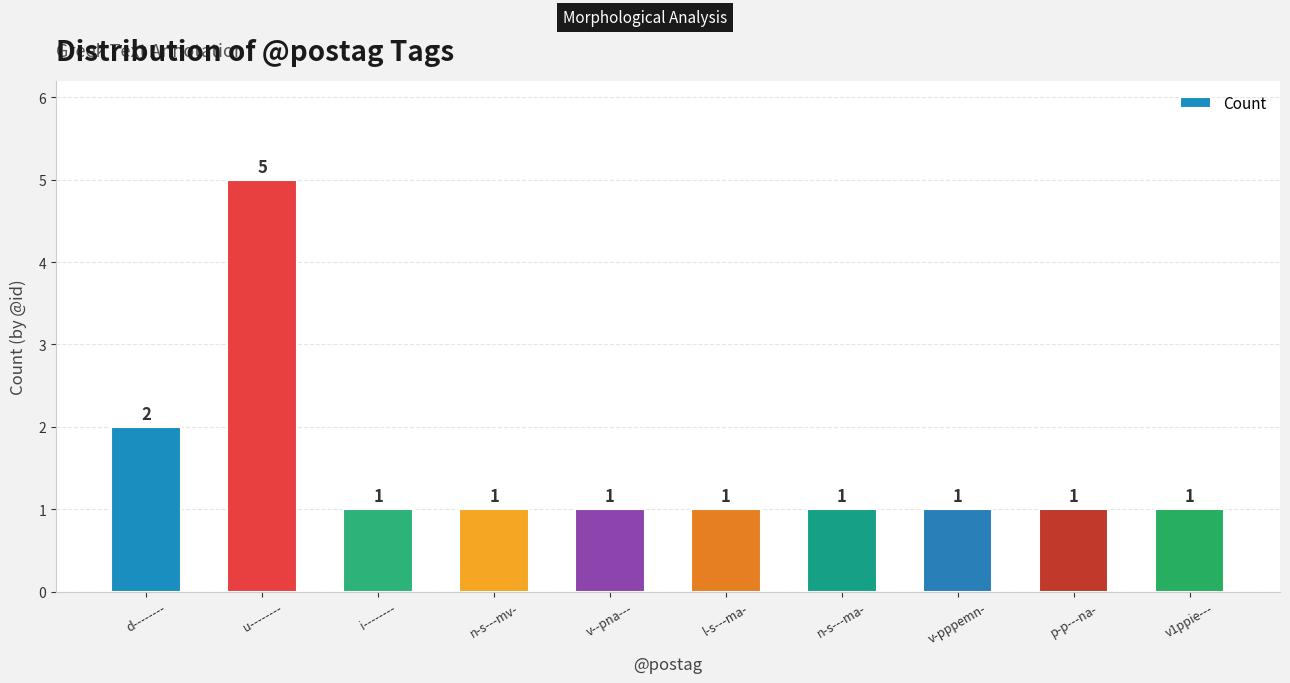

What is the label of the 10th bar from the right?

d--------